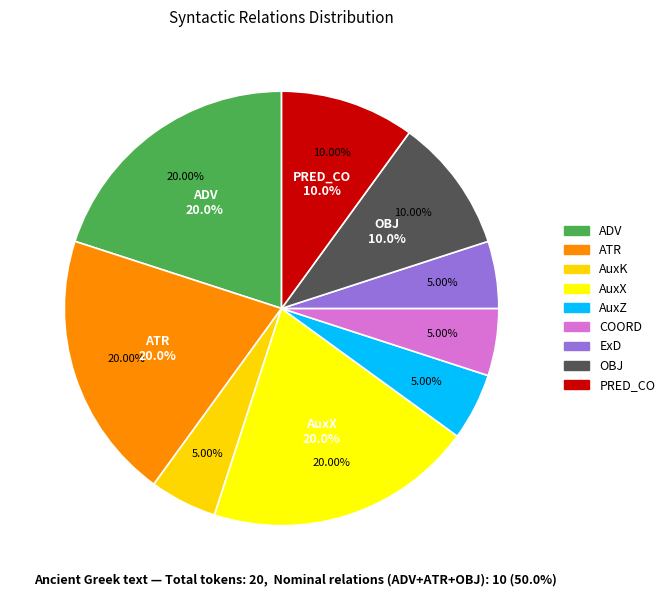

Is there a majority slice in this chart?

No